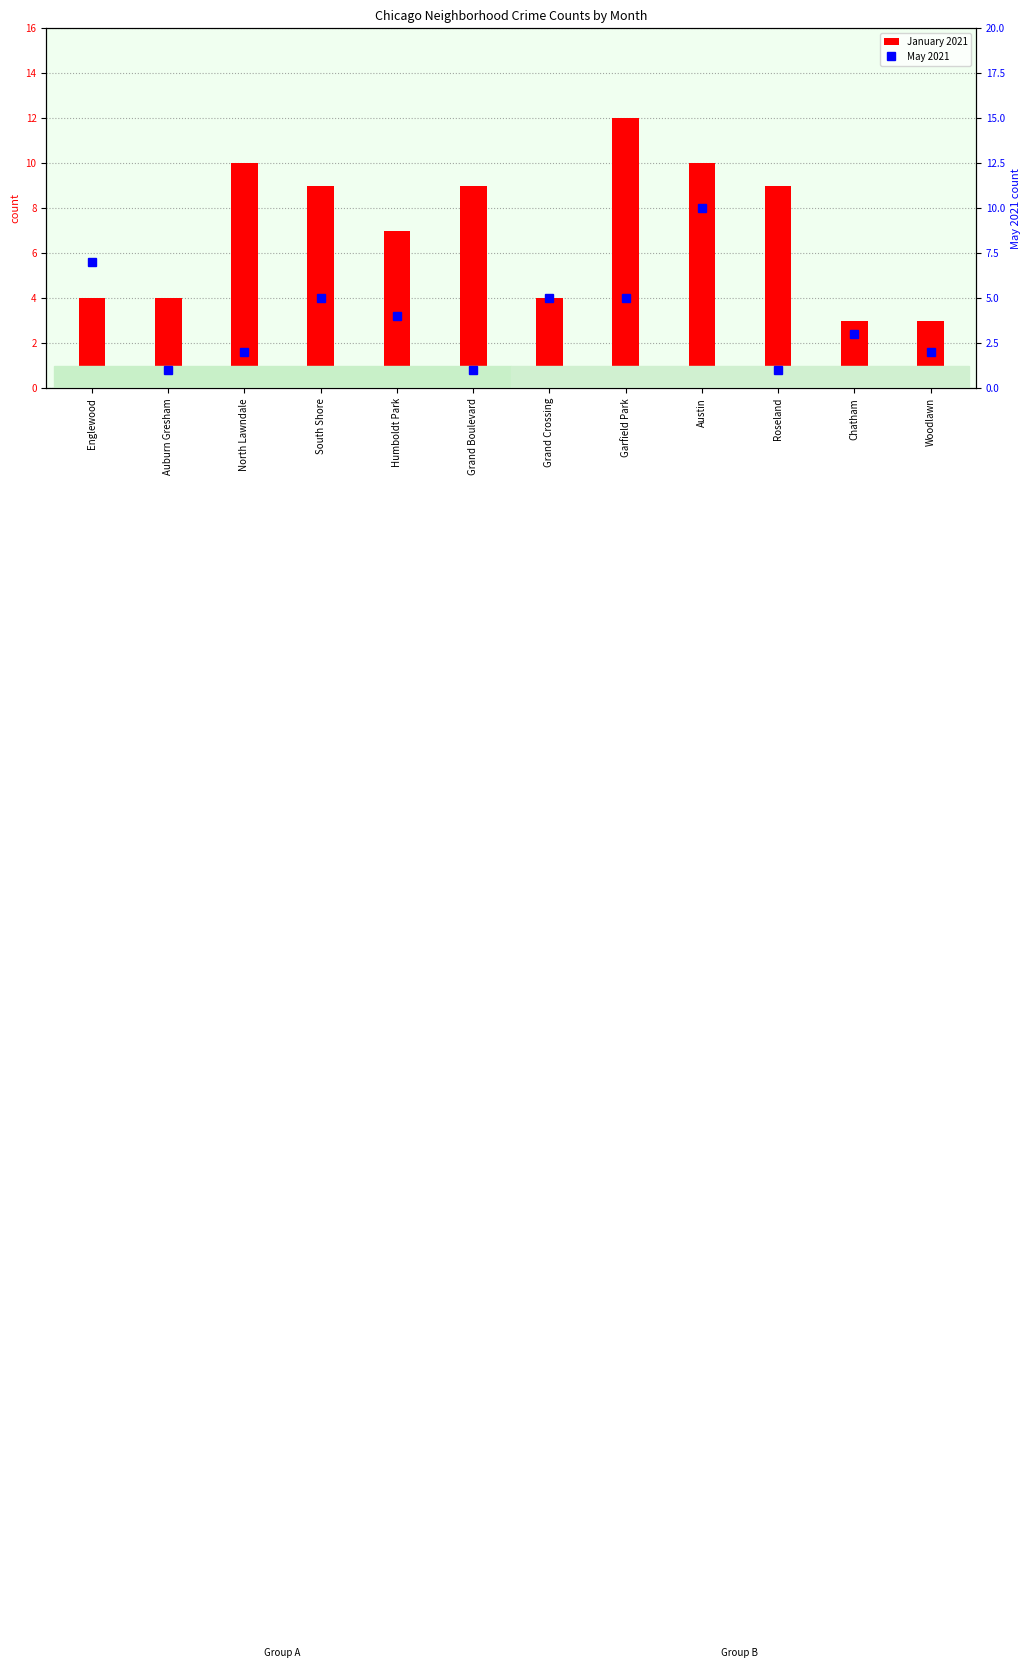

Which series has the widest spread of values?

January 2021